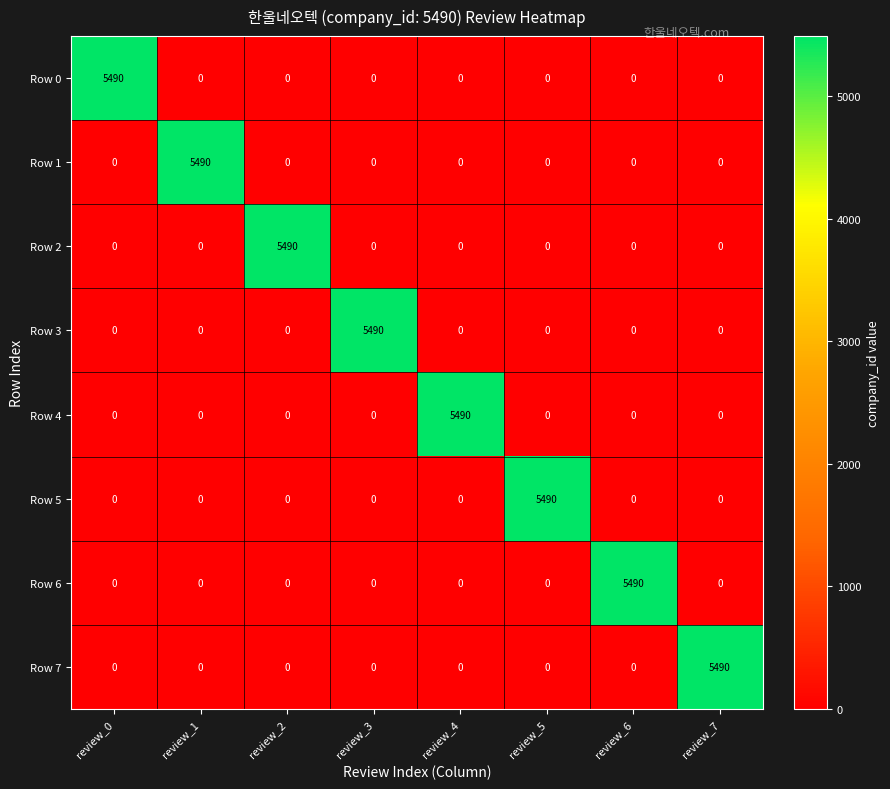

What is the average value of the Row 6 series?

686